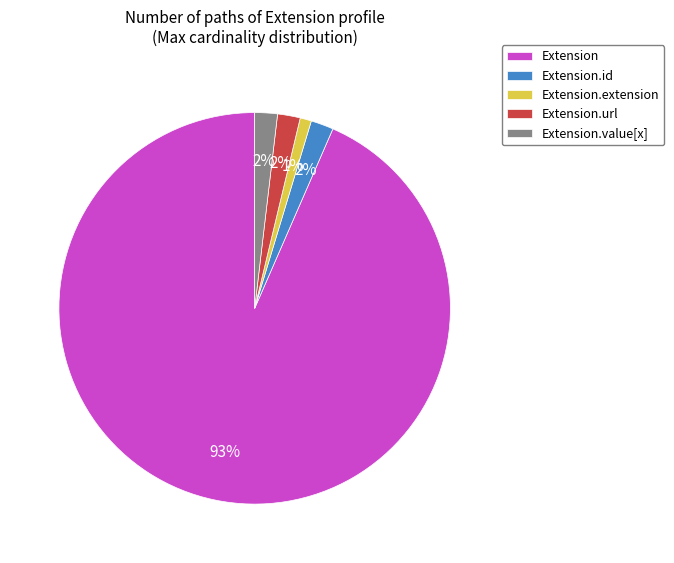

Between Extension.extension and Extension.value[x], which is larger?

Extension.value[x]